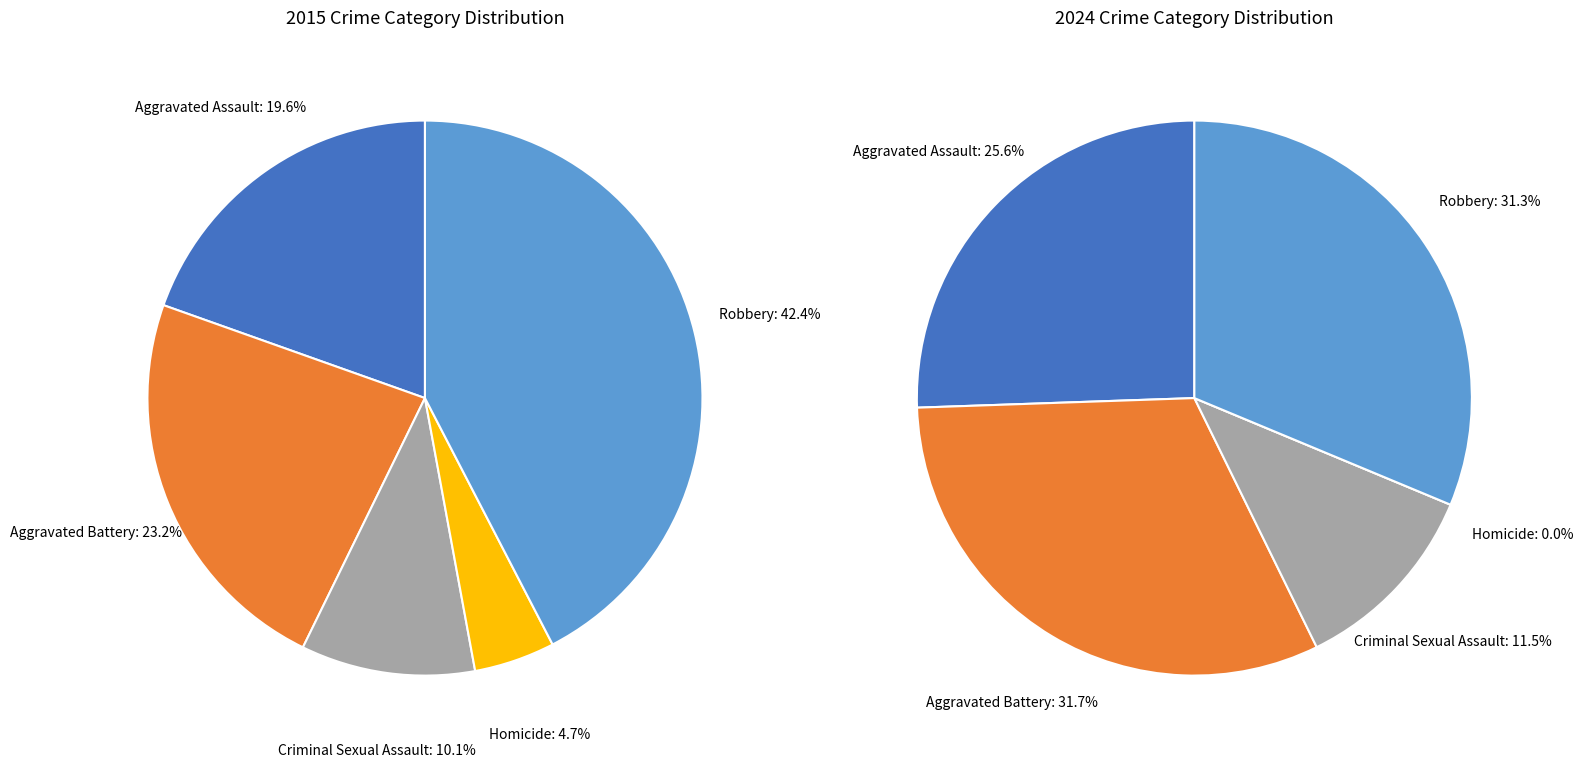

To the nearest percent, what portion does Homicide represent?

5%